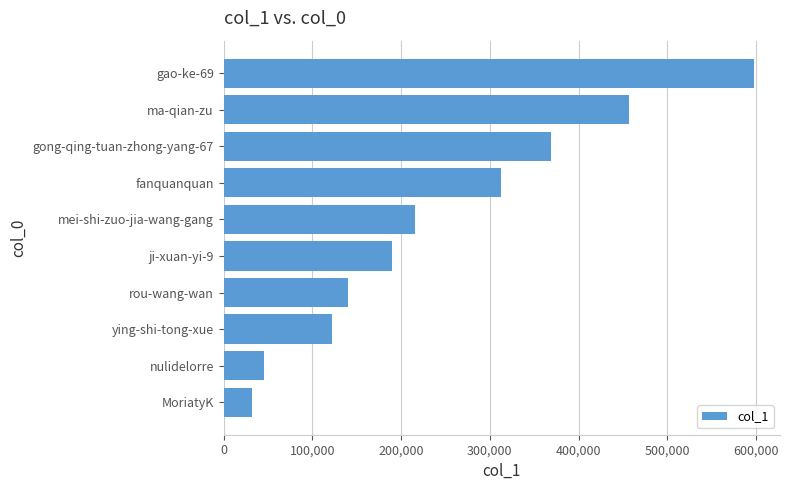

Is it true that the value at mei-shi-zuo-jia-wang-gang is 215960?

True